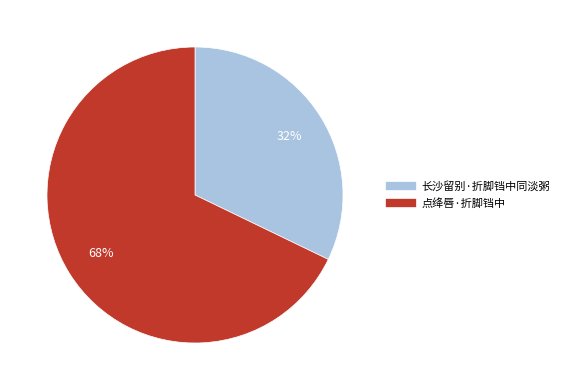

To the nearest percent, what portion does 长沙留别·折脚铛中同淡粥 represent?

32%